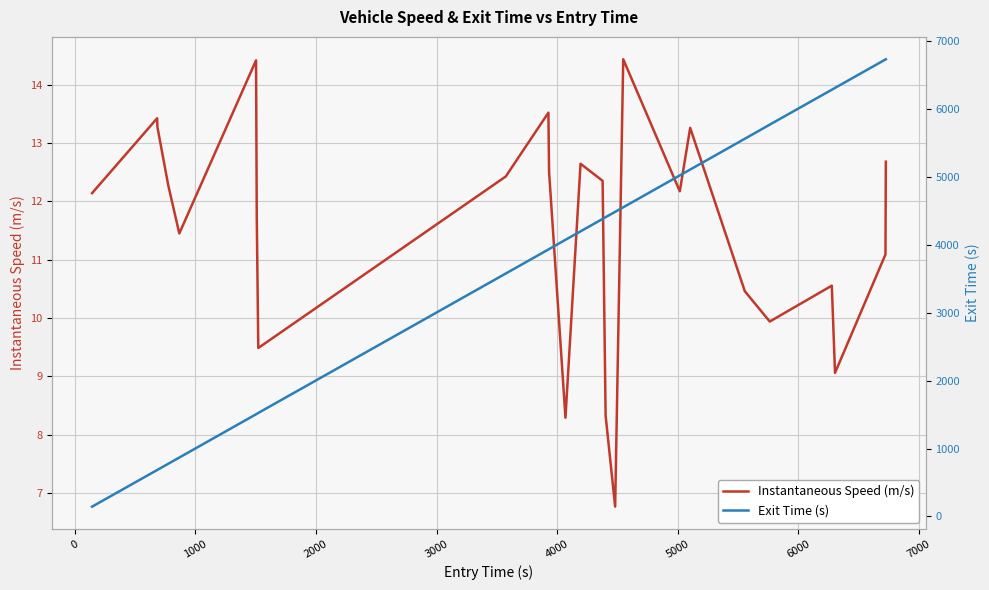

Which series has the largest total across all categories?

Exit Time (s)